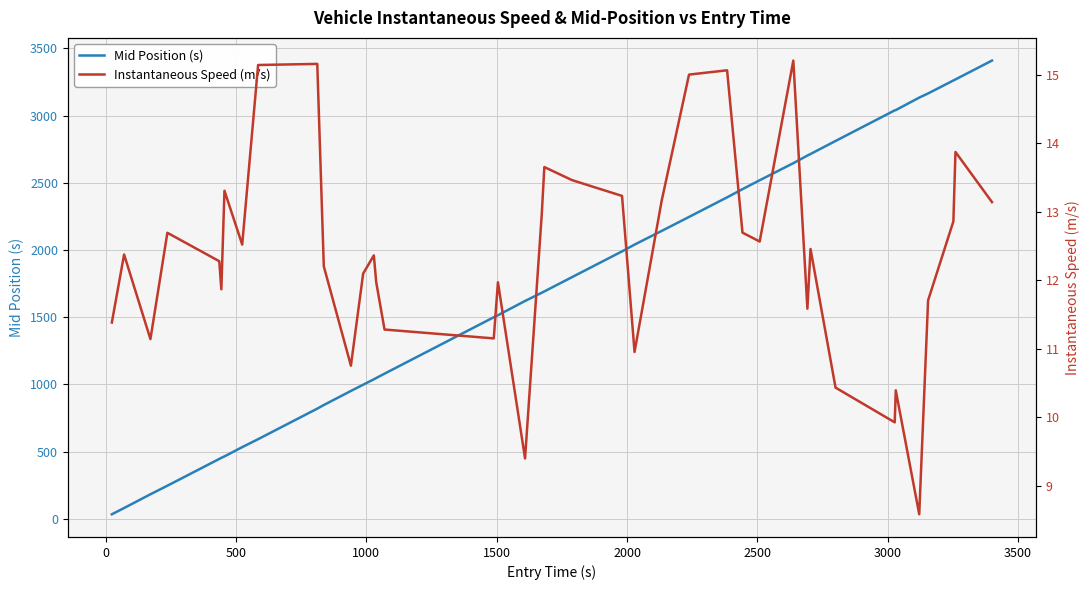

True or false: Instantaneous Speed (m/s) and Mid Position (s) intersect in this chart.

False